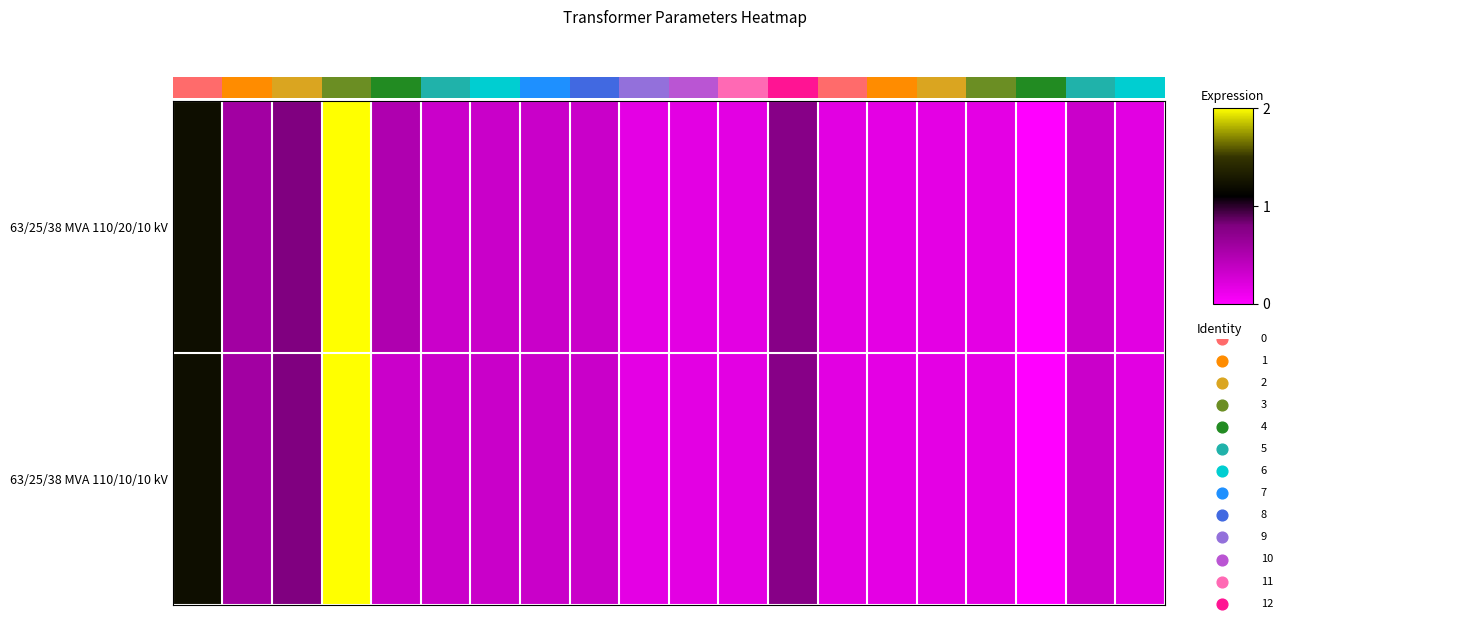

What is the difference between the 63/25/38 MVA 110/10/10 kV values at 1 and 3?

1.4